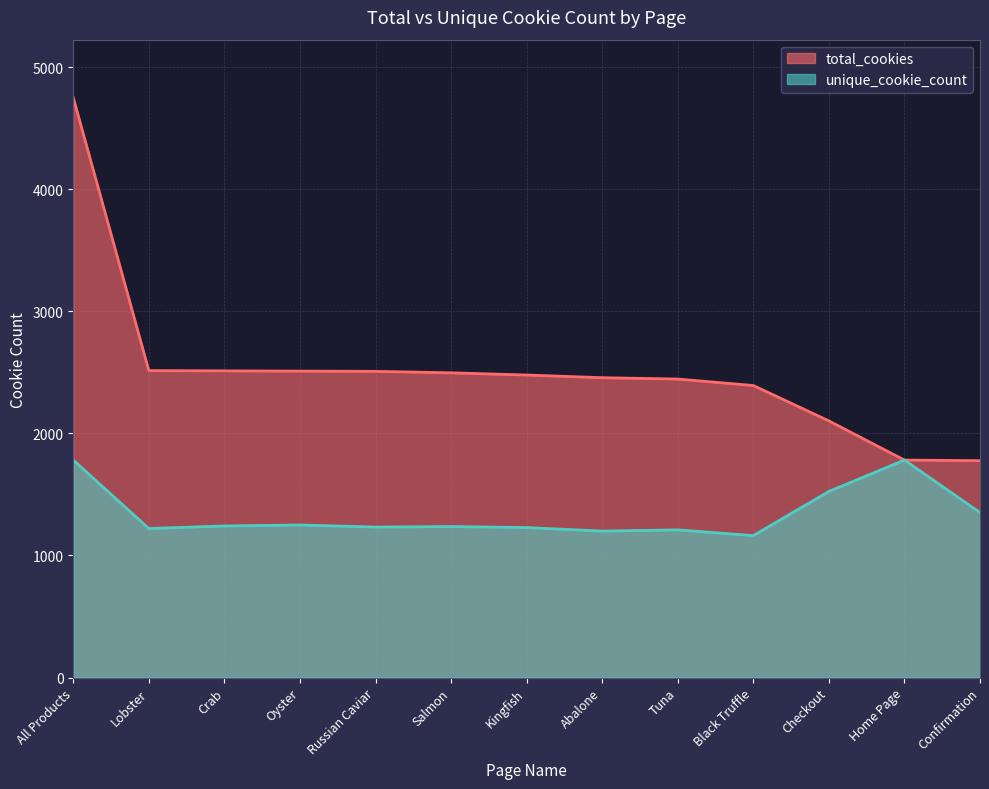

What is the highest value of the unique_cookie_count series?

1782